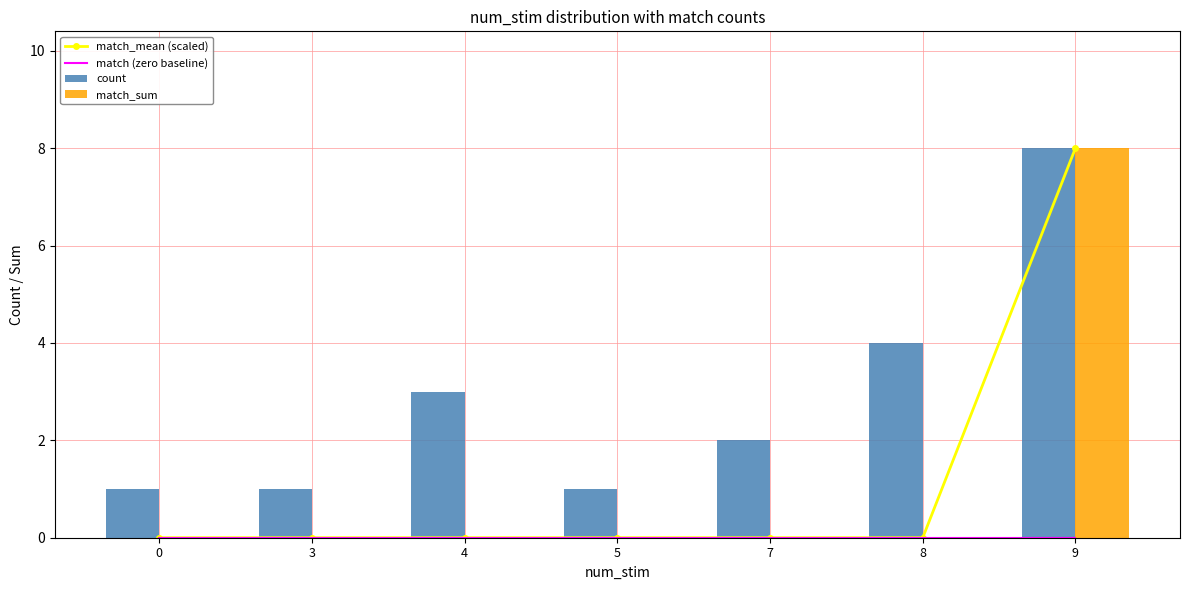

The match_sum series shows 4 at 9. True or false?

False